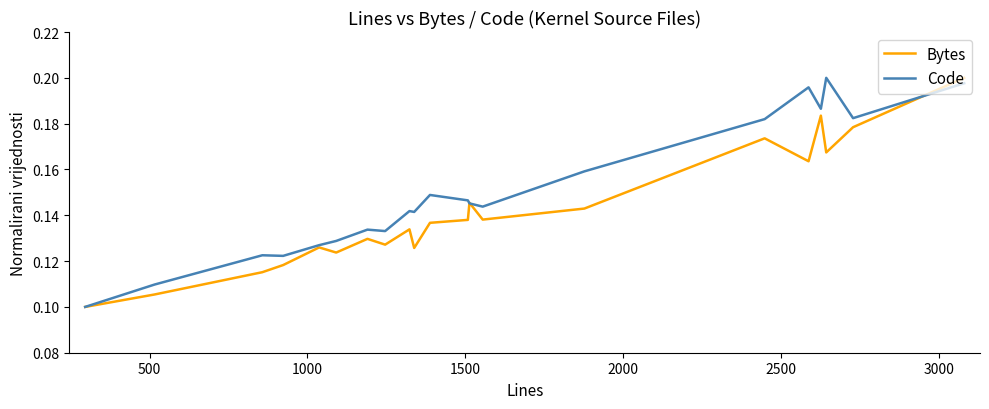

Rank the series by their average value, from highest to lowest.

Code, Bytes